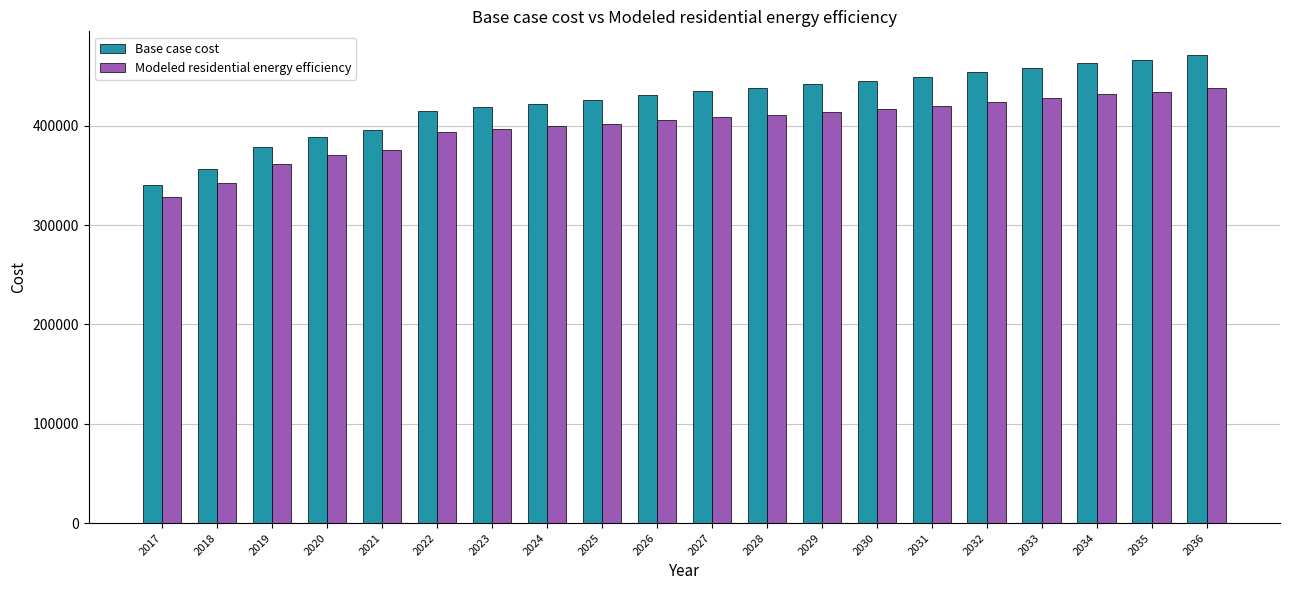

Is the value of Modeled residential energy efficiency at 2027 greater than the value of Base case cost at 2032?

No